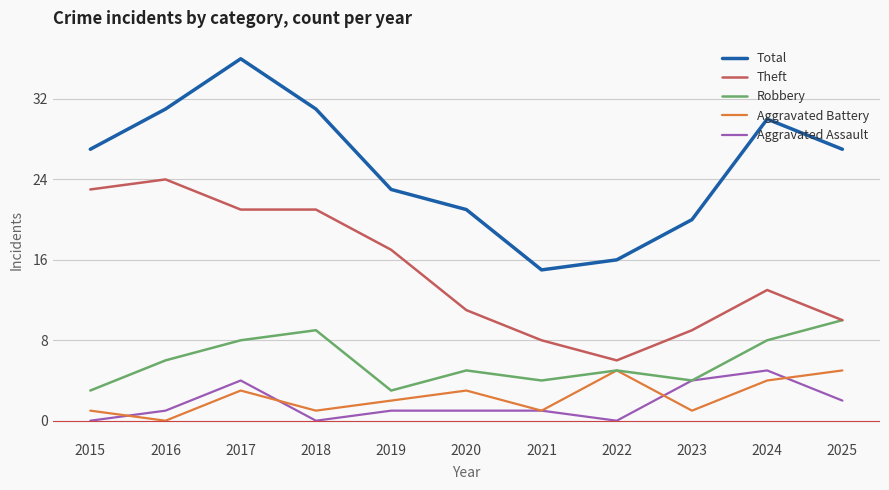

True or false: Total has a value of 38 at 2015.

False